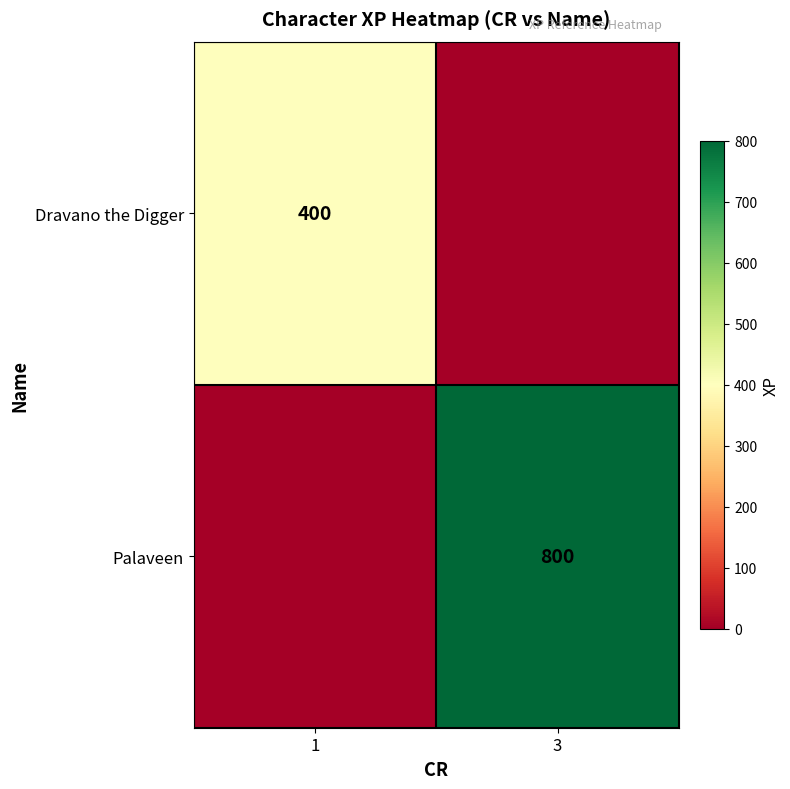

Is the value of Dravano the Digger at 1 greater than the value of Palaveen at 3?

No